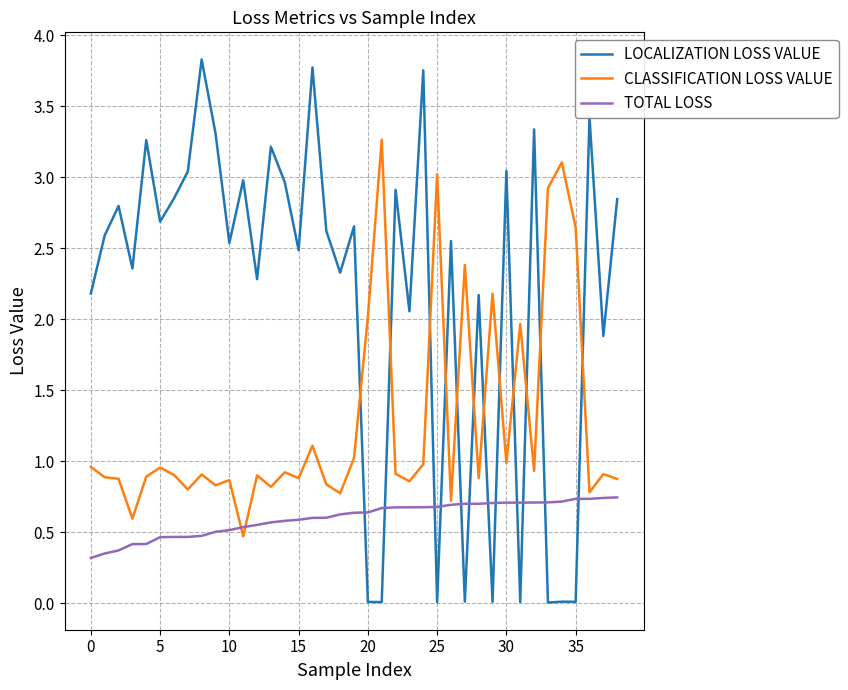

After their last crossing, which series has the higher values: CLASSIFICATION LOSS VALUE or LOCALIZATION LOSS VALUE?

LOCALIZATION LOSS VALUE